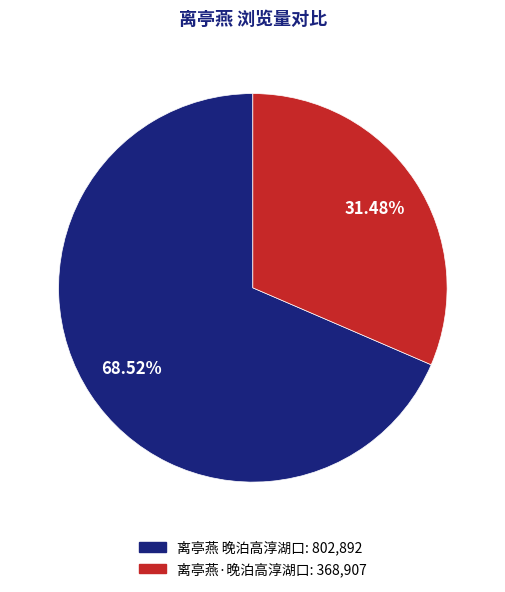

To the nearest percent, what portion does 离亭燕·晚泊高淳湖口 represent?

31%